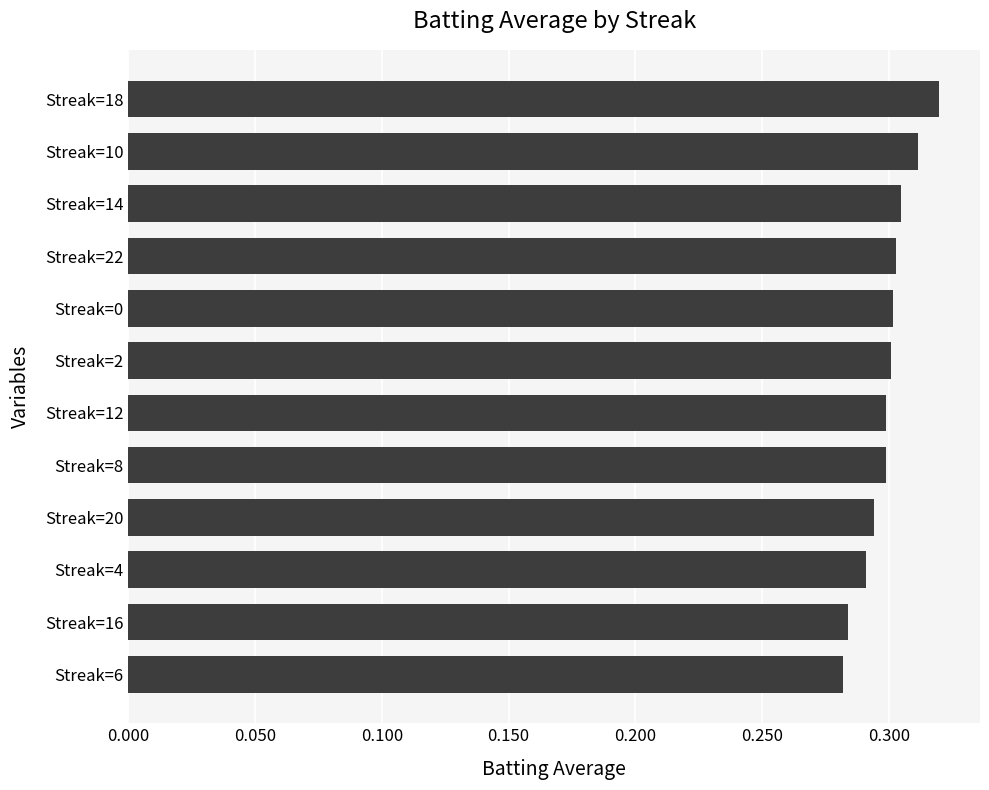

What is the sum of the values at Streak=2 and Streak=16?

0.6